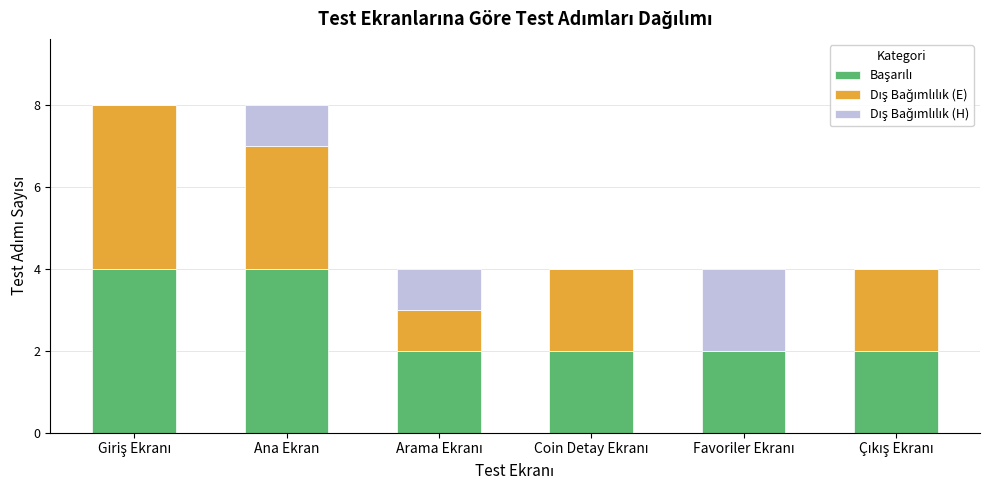

Which series has the largest range (max minus min)?

Dış Bağımlılık (E)